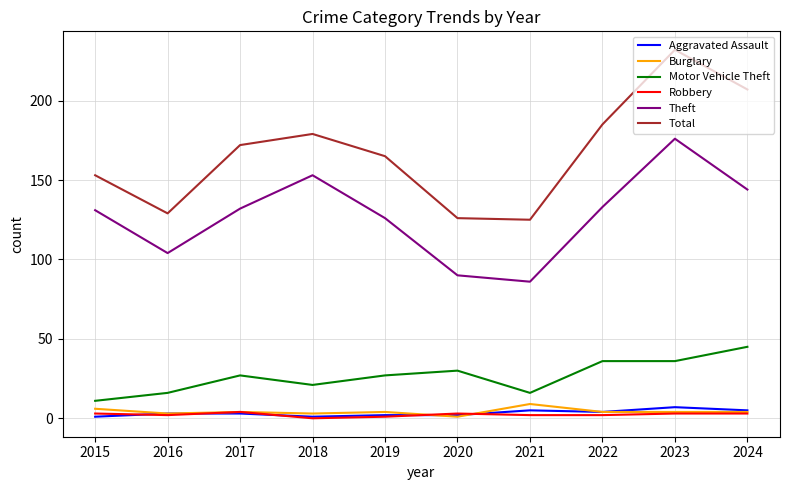

What is the highest value of the Motor Vehicle Theft series?

45